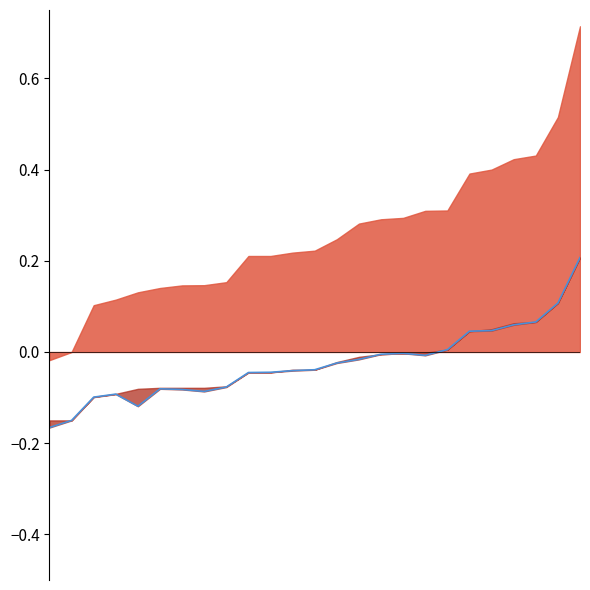

Is it true that the value at 23 is 0.1?

False